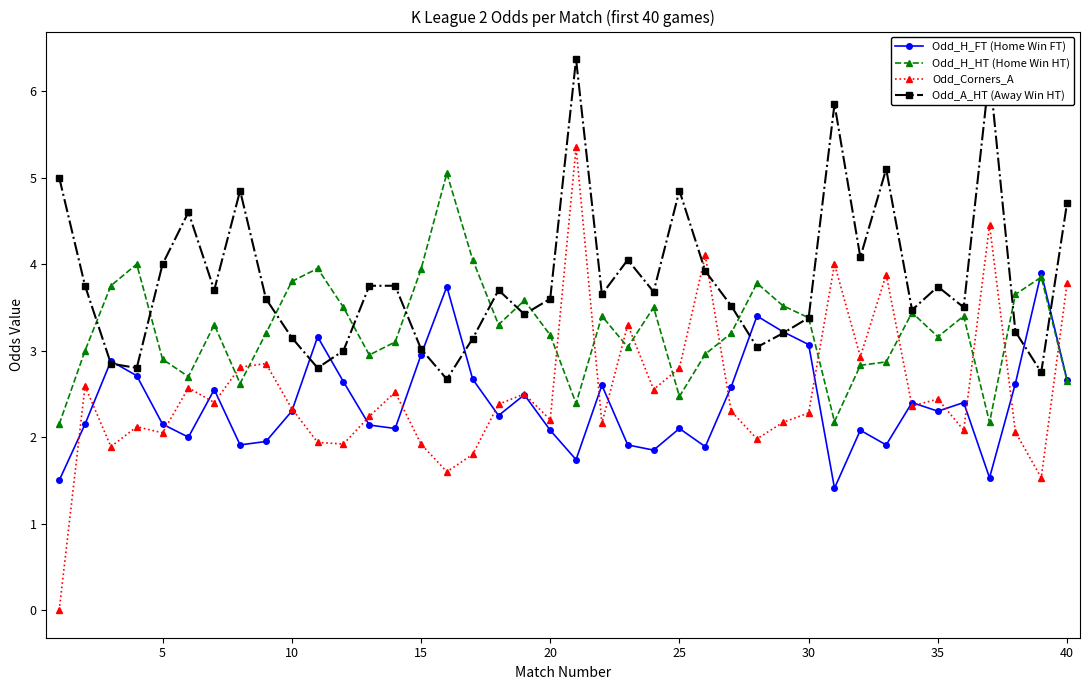

What is the maximum value for Odd_A_HT (Away Win HT)?

6.4